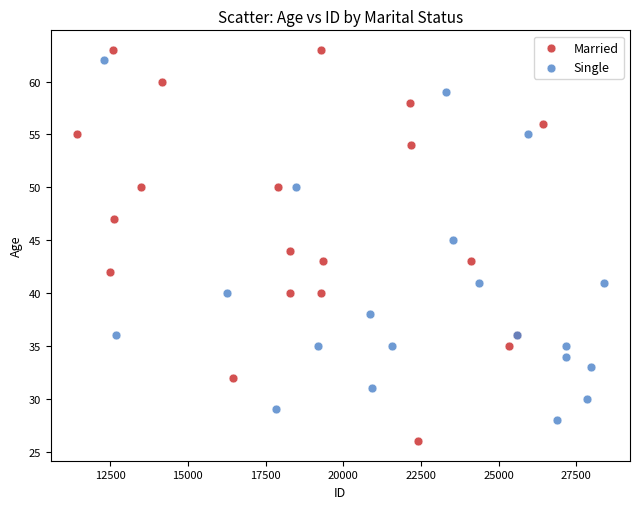

What are all the series names shown in the legend?

Married, Single